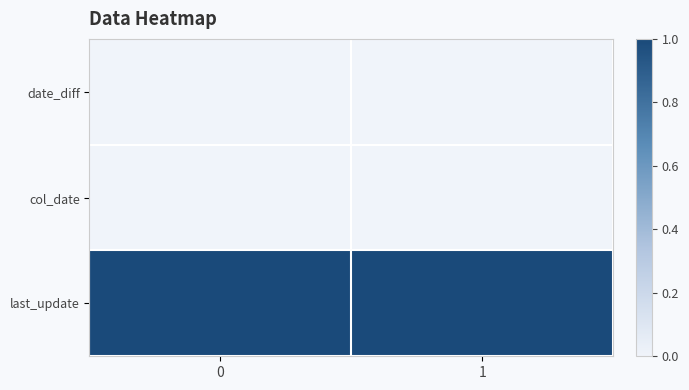

Reading right to left, what are all the values shown in this chart?

date_diff: 1=0	0=0
col_date: 1=0	0=0
last_update: 1=1	0=1